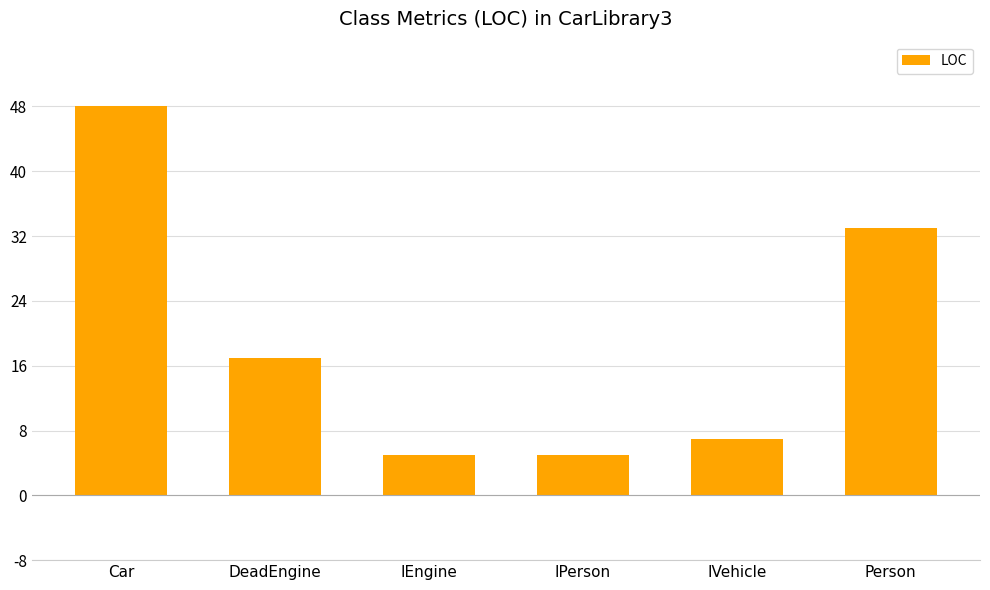

What is the difference between the second highest and minimum values?

28